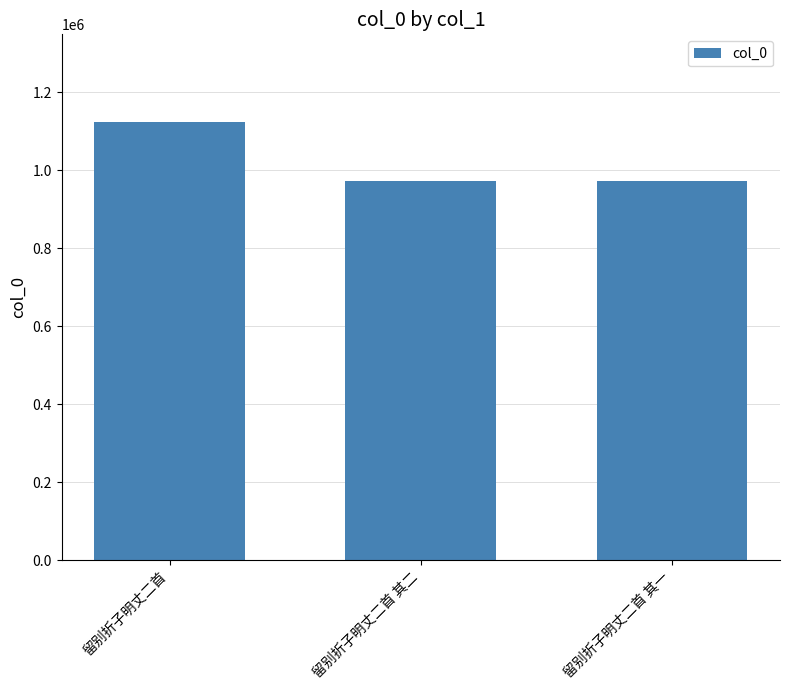

What is the label of the 2nd bar from the right?

留别折子明丈二首 其二